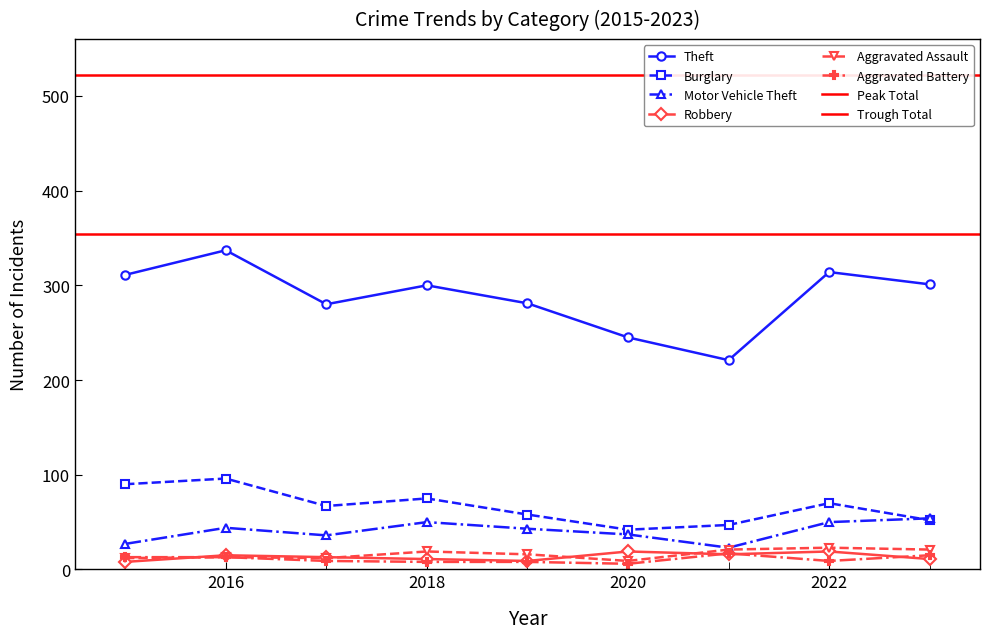

Which category has the lowest value in the Aggravated Battery series?

2020